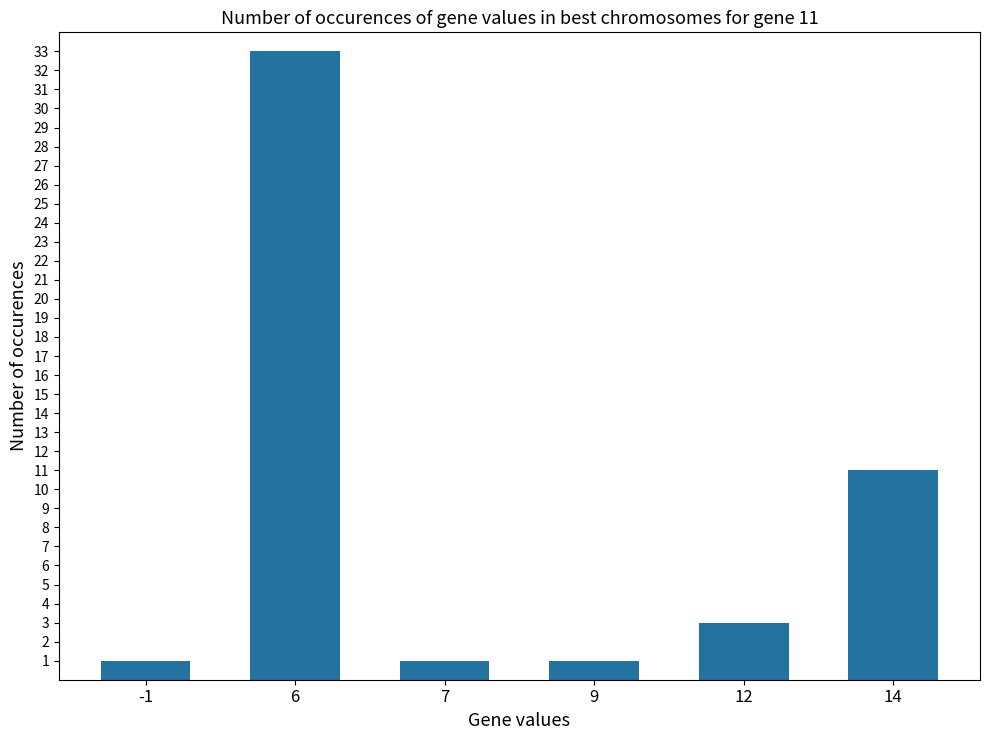

What is the difference between the maximum and minimum values?

32